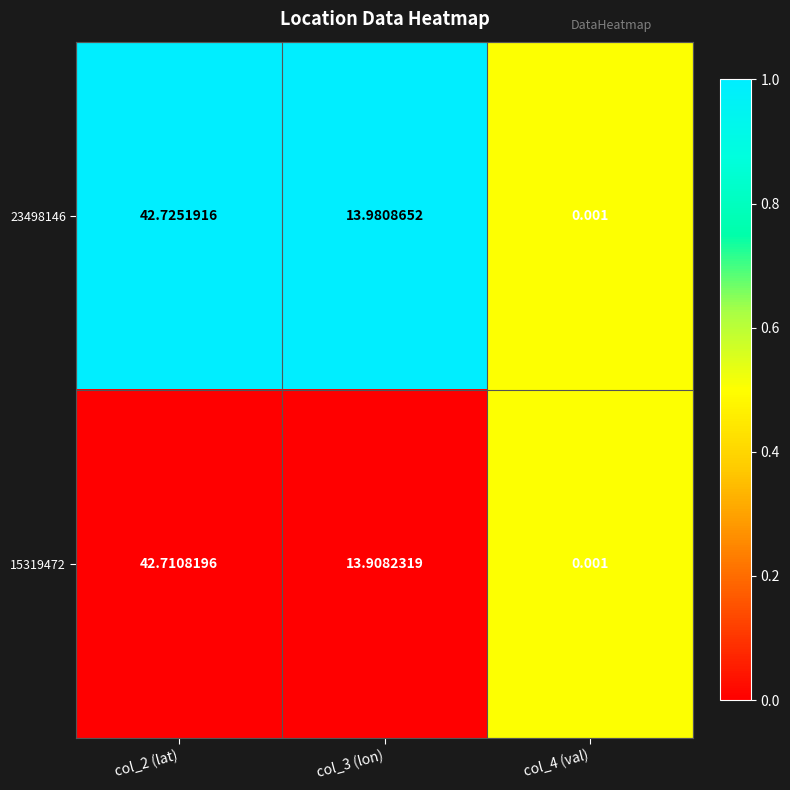

Is the value of 23498146 at col_4 (val) greater than the value of 15319472 at col_3 (lon)?

No